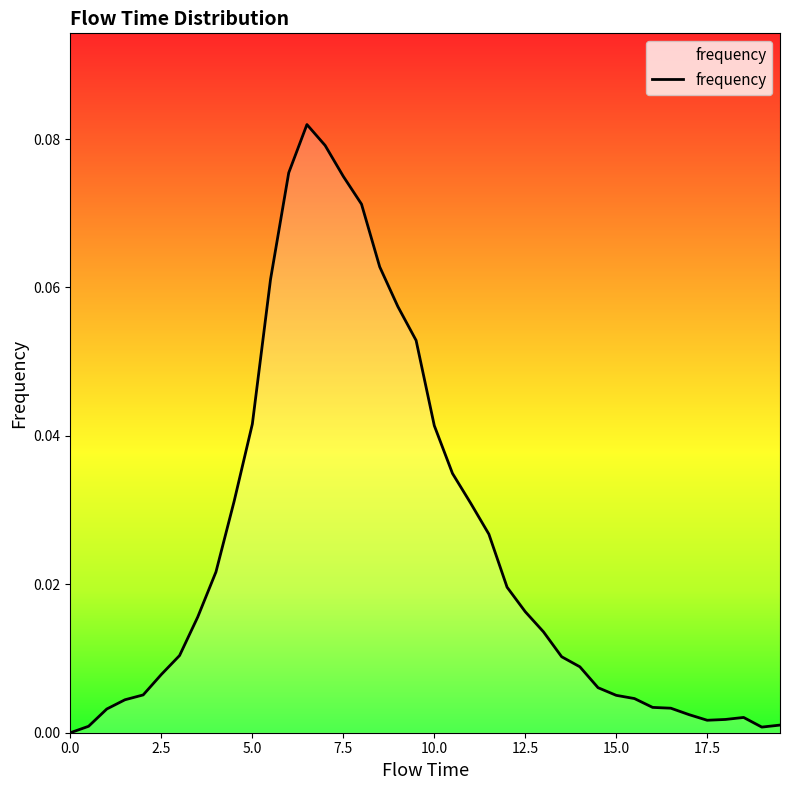

How many lines are shown in the chart?

1